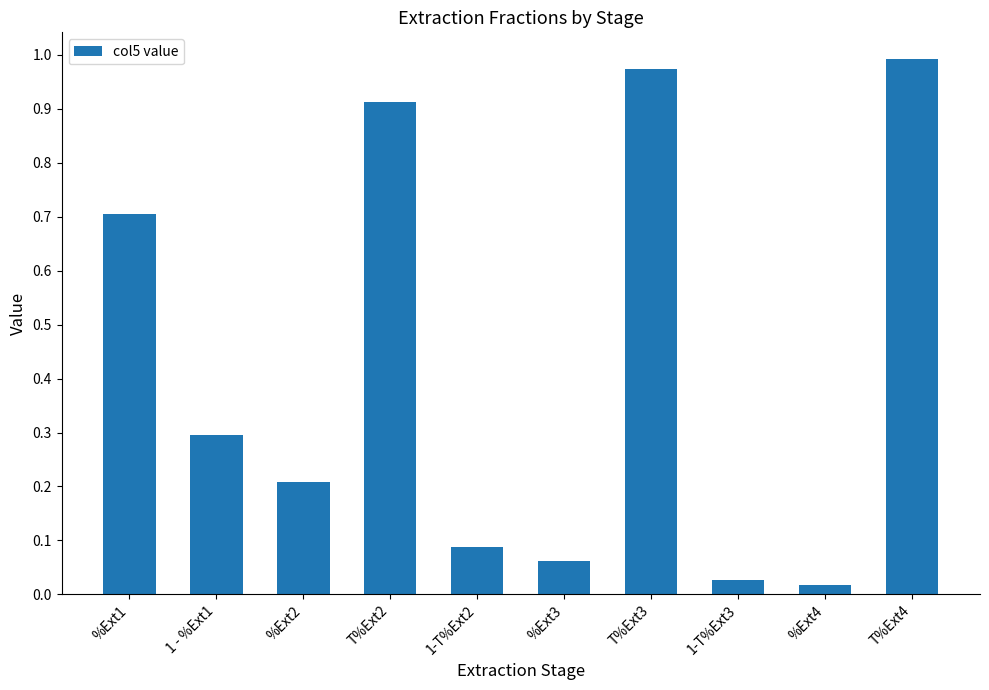

How many bars are there in total?

10